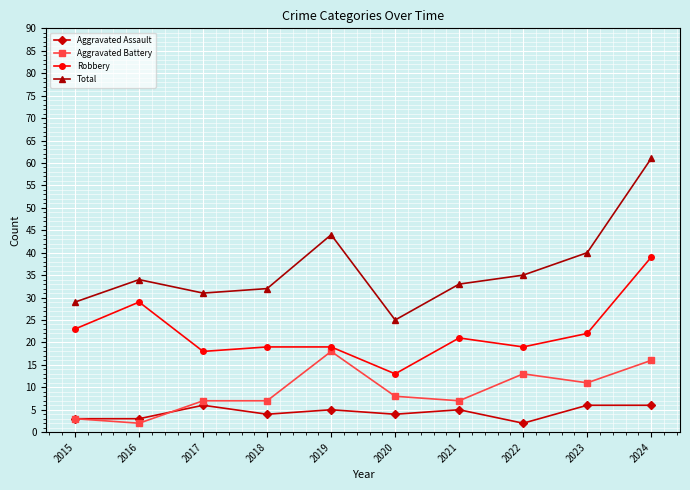

What is the value of the Total point at the 2nd from the left?

34